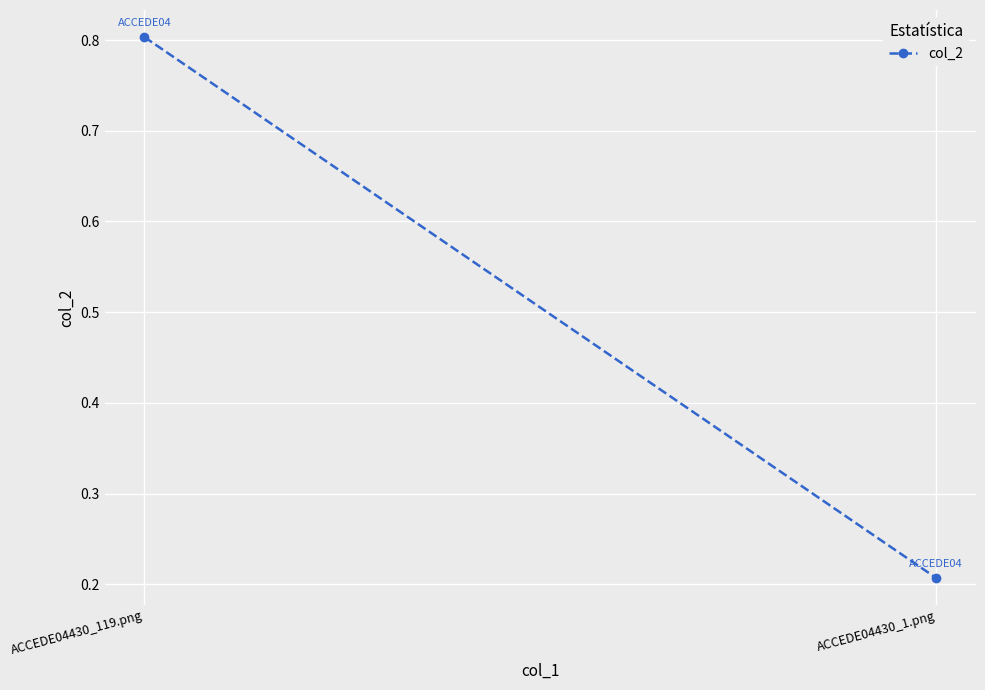

Reading left to right, list all the values displayed in this chart.

0.8	0.2